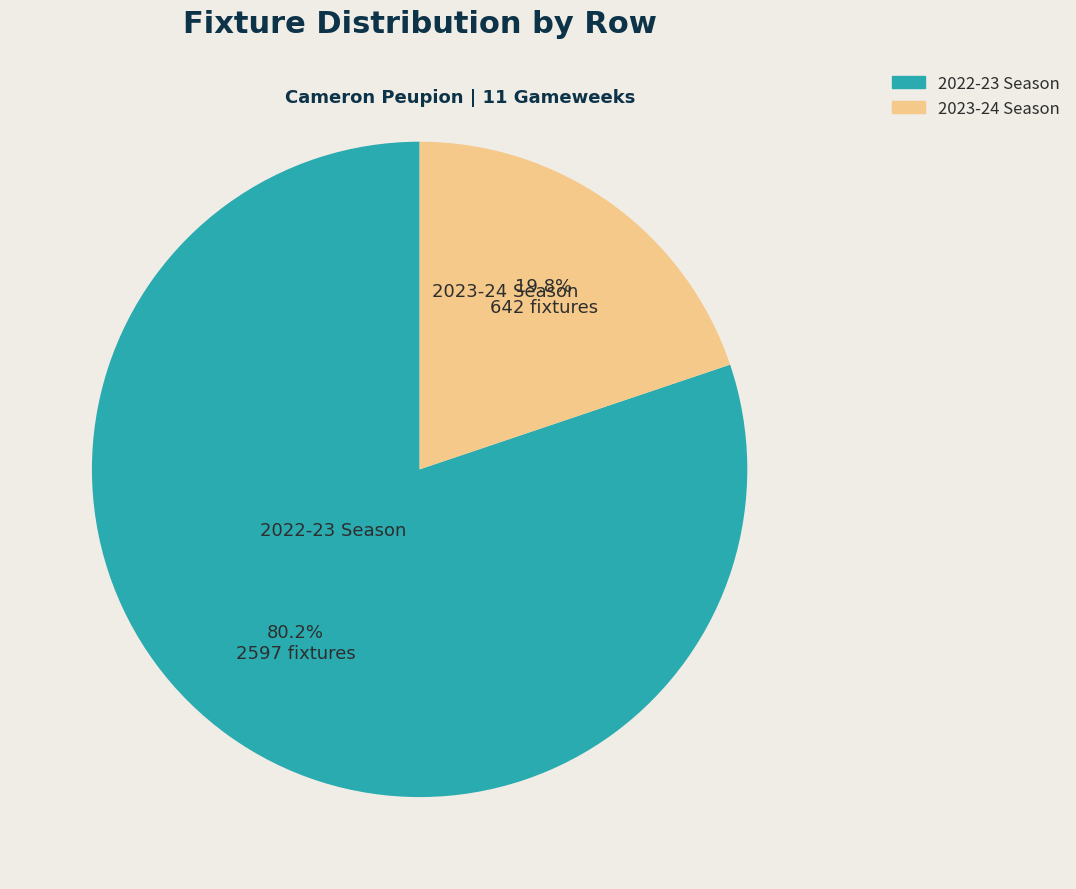

Between 2022-23 Season and 2023-24 Season, which is larger?

2022-23 Season